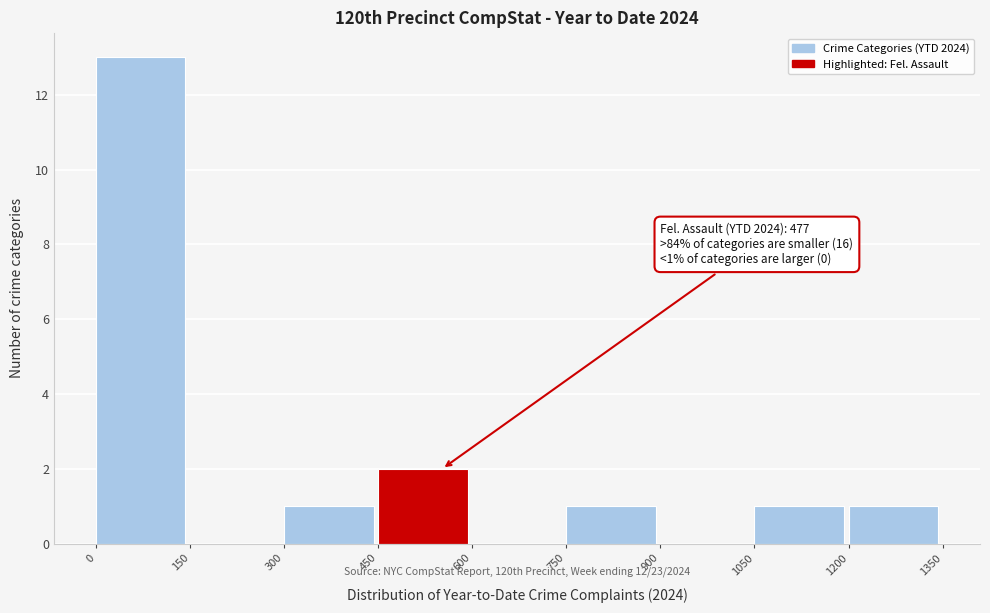

Over which range of the x-axis is the bar tallest?

0 to 150